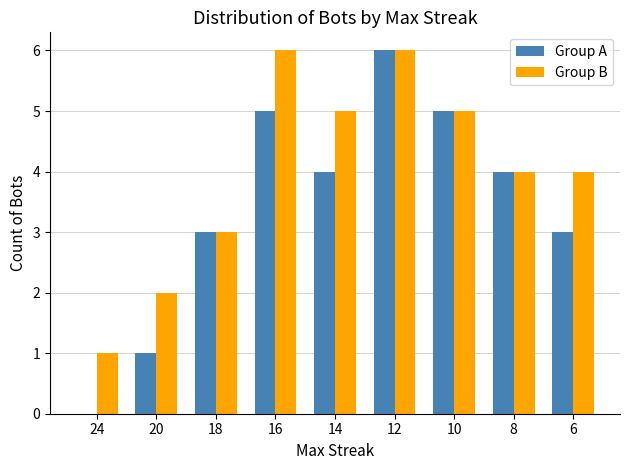

What is the highest value of the Group A series?

6